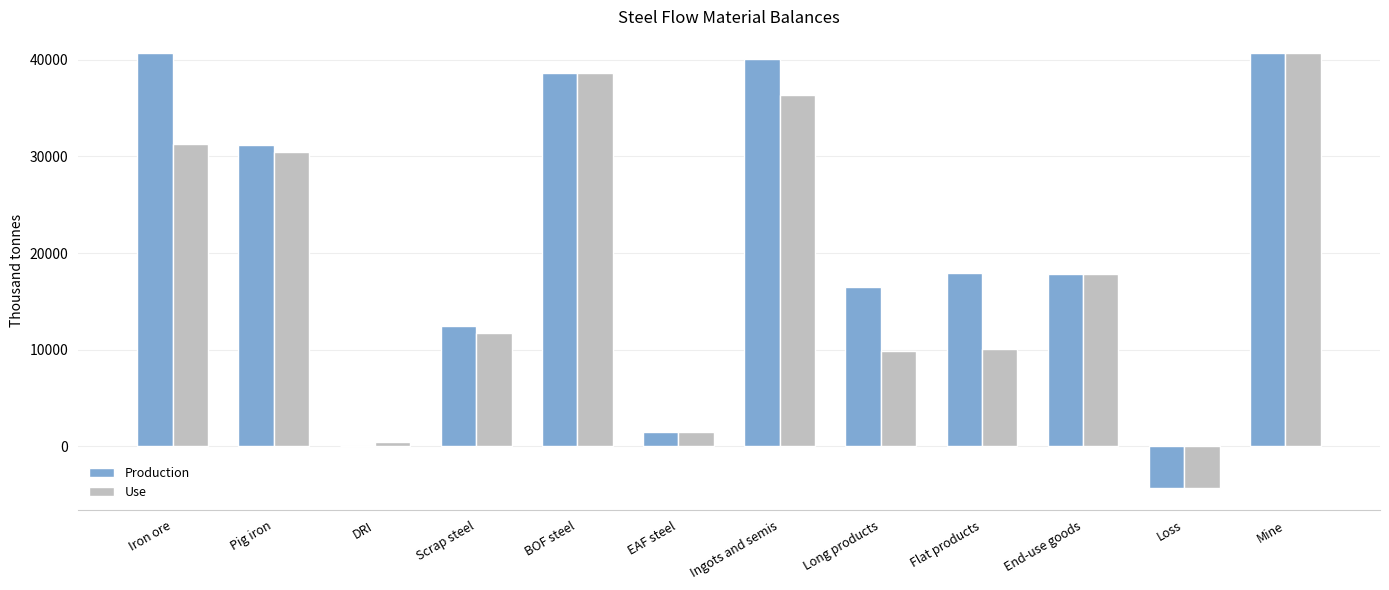

Between Ingots and semis and End-use goods, which series saw the biggest shift?

Production